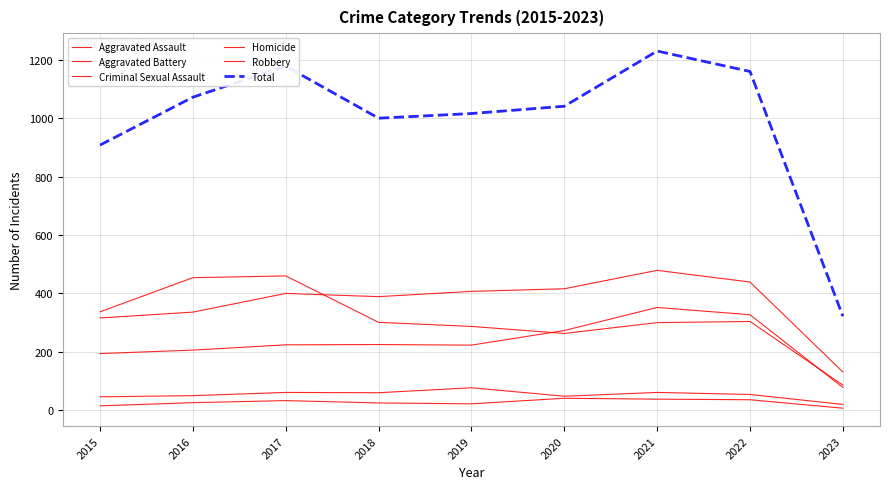

True or false: Total has a value of 568 at 2023.

False